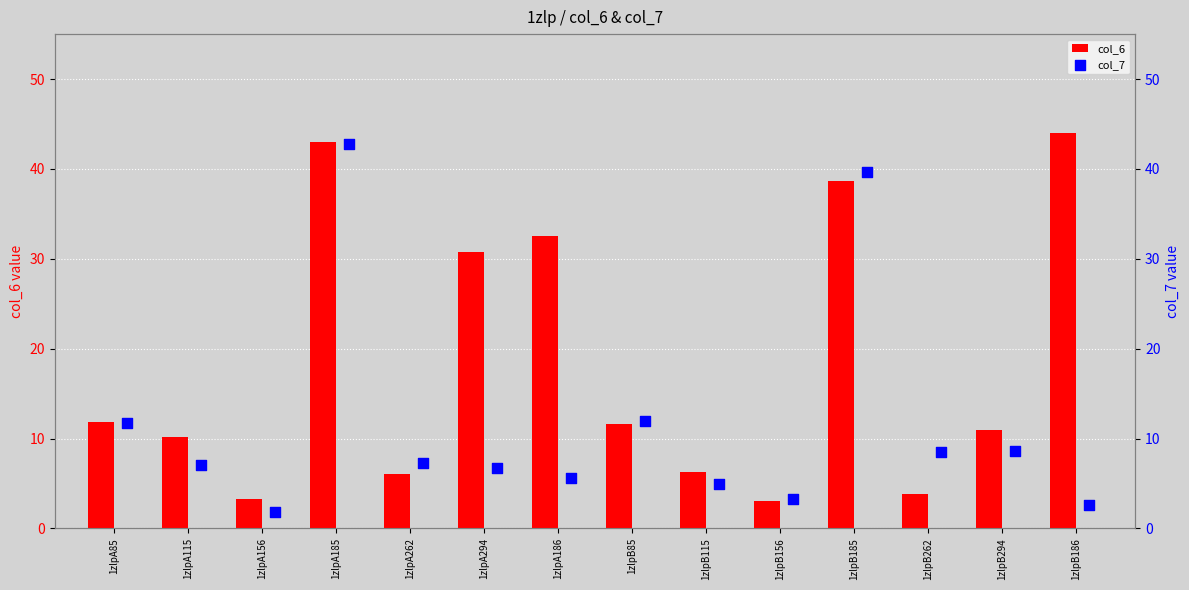

What are all the series names shown in the legend?

col_6, col_7